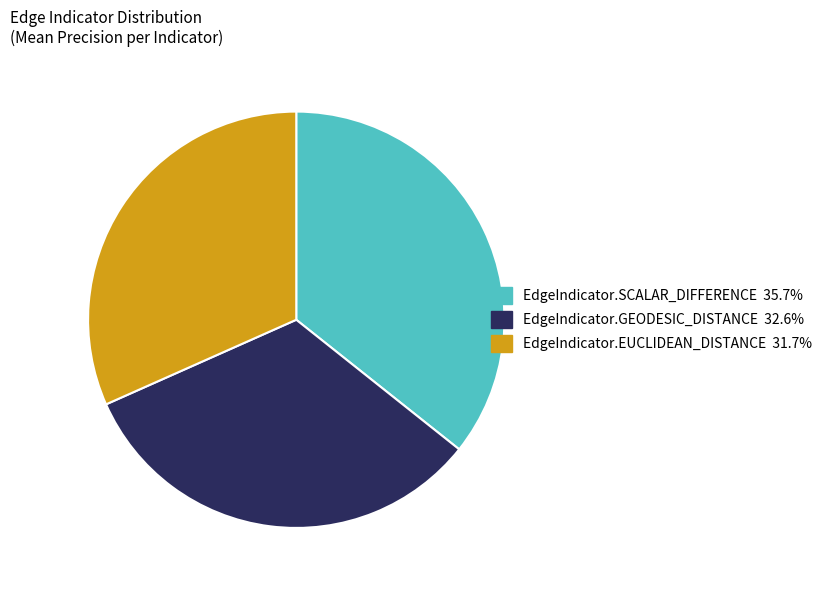

Is there any slice that represents more than half of the pie?

No